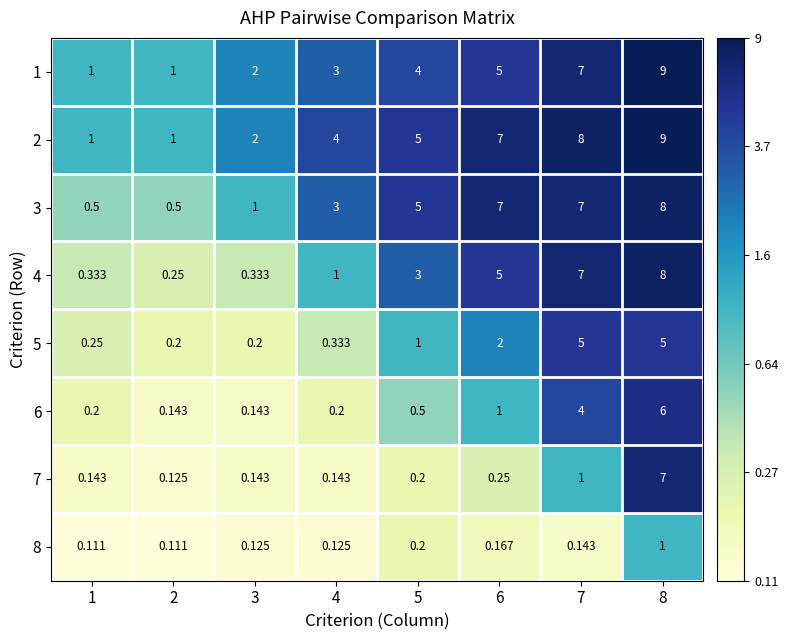

How many data points in 5 are less than 1?

4